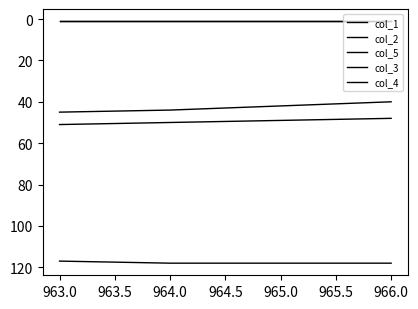

Is this an area chart (filled region under the line)?

No